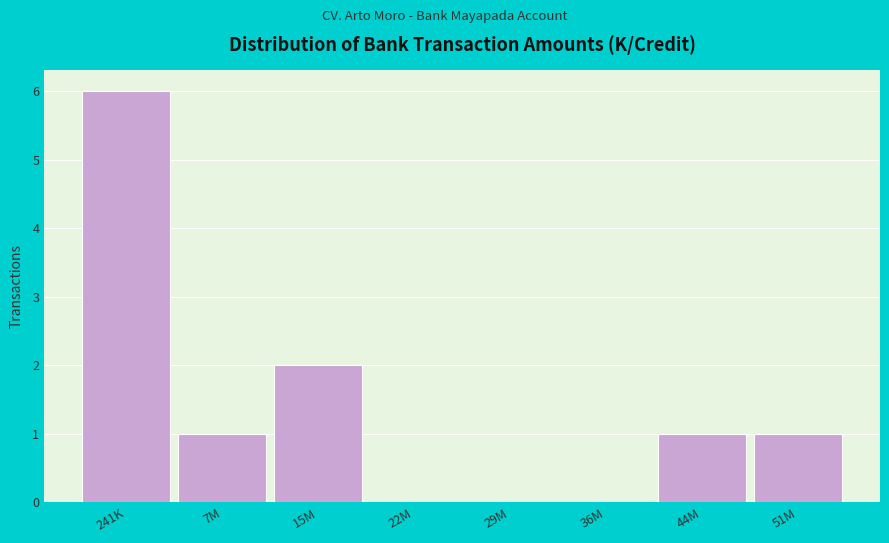

Reading left to right, transcribe all the data shown in this chart.

241K=6	7M=1	15M=2	22M=0	29M=0	36M=0	44M=1	51M=1